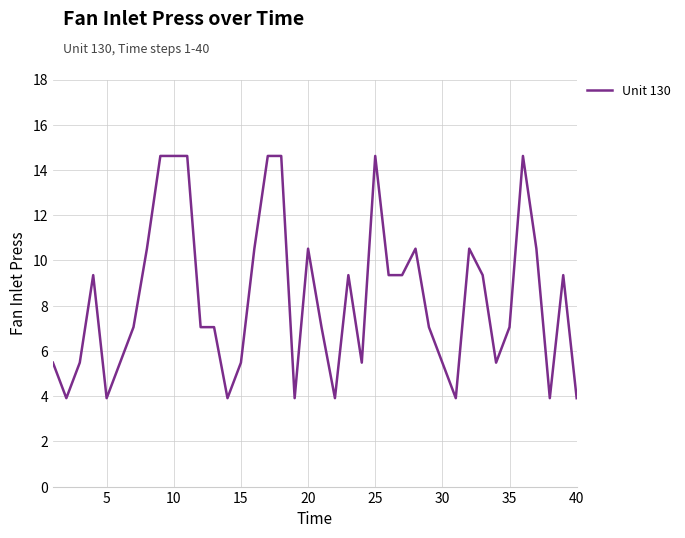

How many categories are shown in the chart?

40